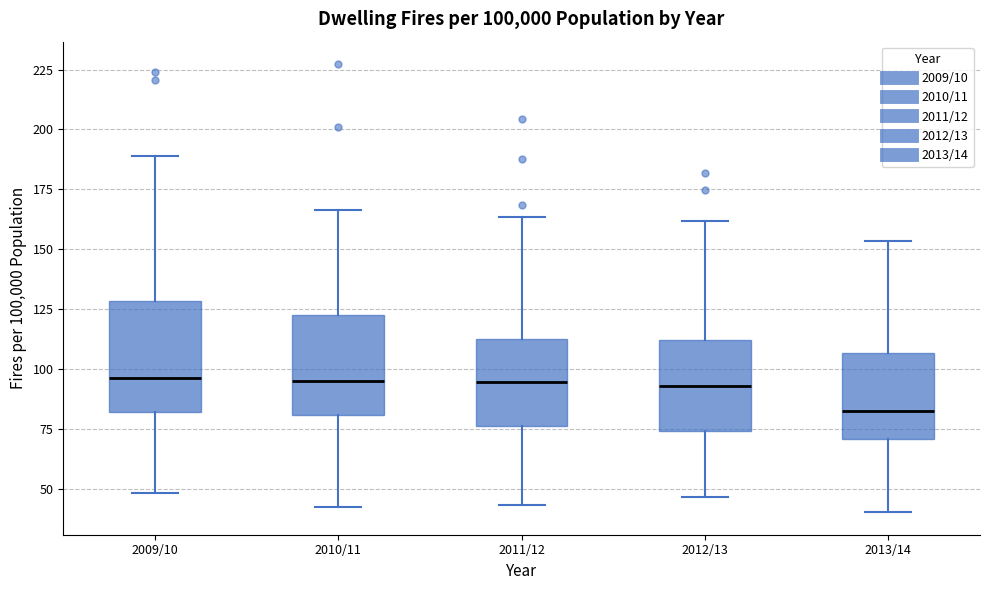

Reading left to right, transcribe this box plot: for each box, give where its median line is, the range the box spans, and where its two whiskers end, as read against the y-axis. The values are not printed on the chart, so give them approximately, as read against the axis.

2009/10: median 95, box 80 to 130, whiskers 50 to 190
2010/11: median 95, box 80 to 120, whiskers 40 to 165
2011/12: median 95, box 75 to 115, whiskers 45 to 165
2012/13: median 95, box 75 to 110, whiskers 45 to 160
2013/14: median 80, box 70 to 105, whiskers 40 to 155